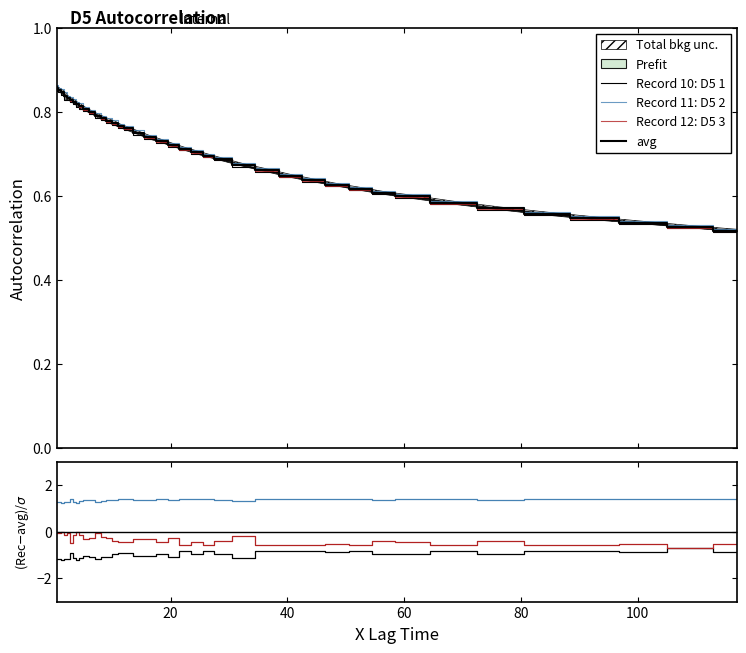

True or false: Record 10: D5 1 and Record 12: D5 3 intersect in this chart.

False